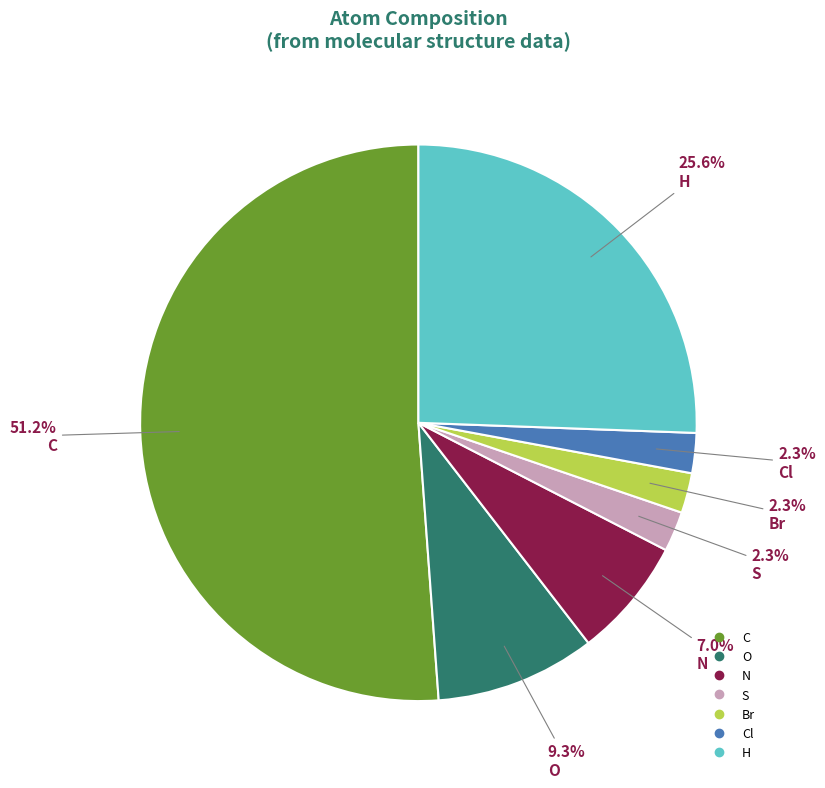

How many segments does this pie chart have?

7